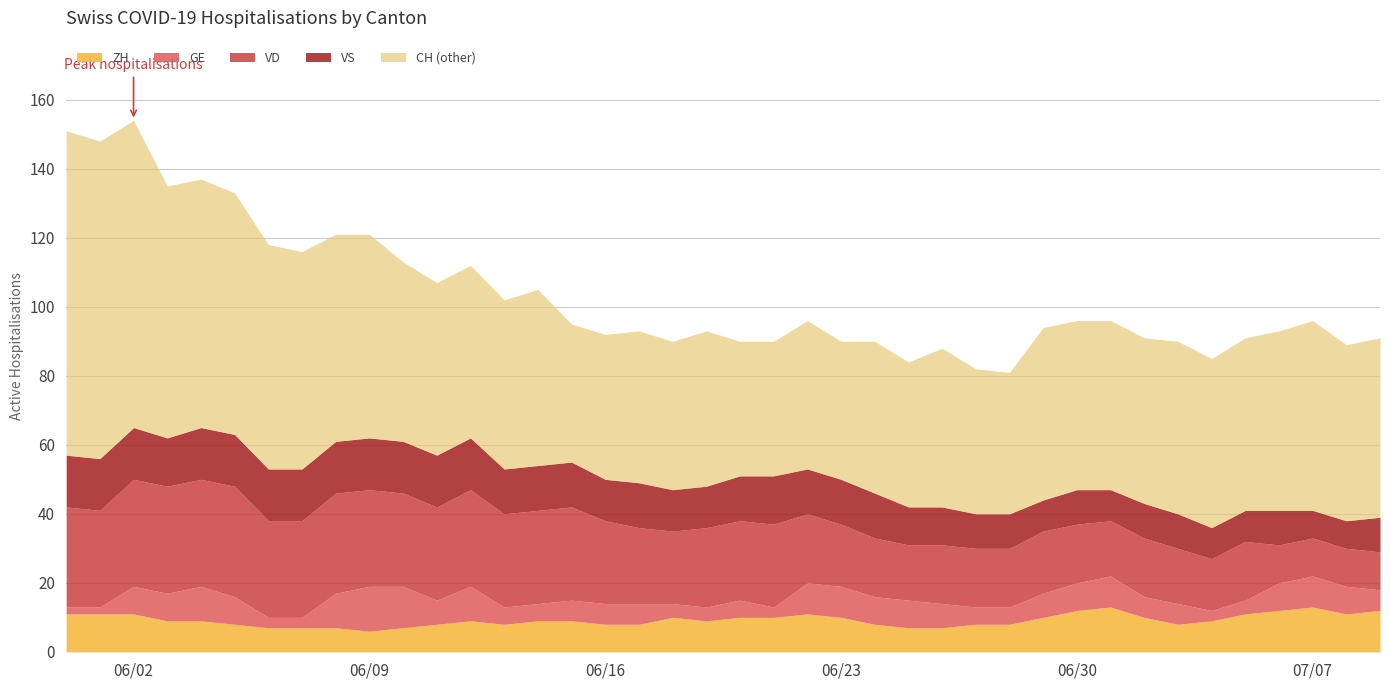

What is the minimum value for ZH?

6